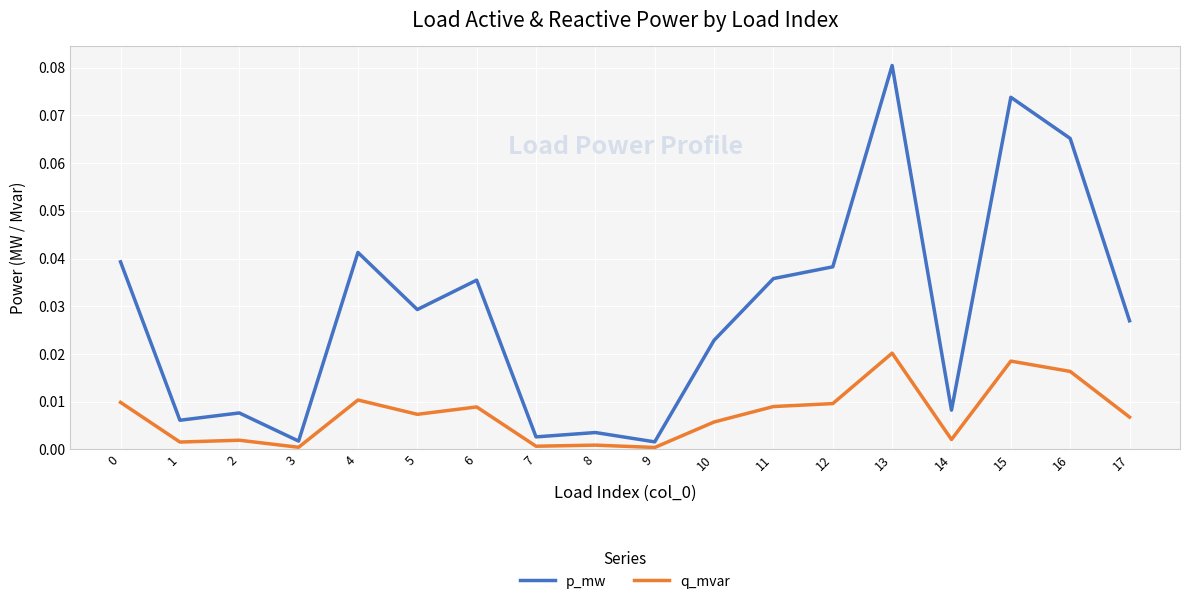

Is the value of q_mvar at 6 greater than the value of p_mw at 5?

No